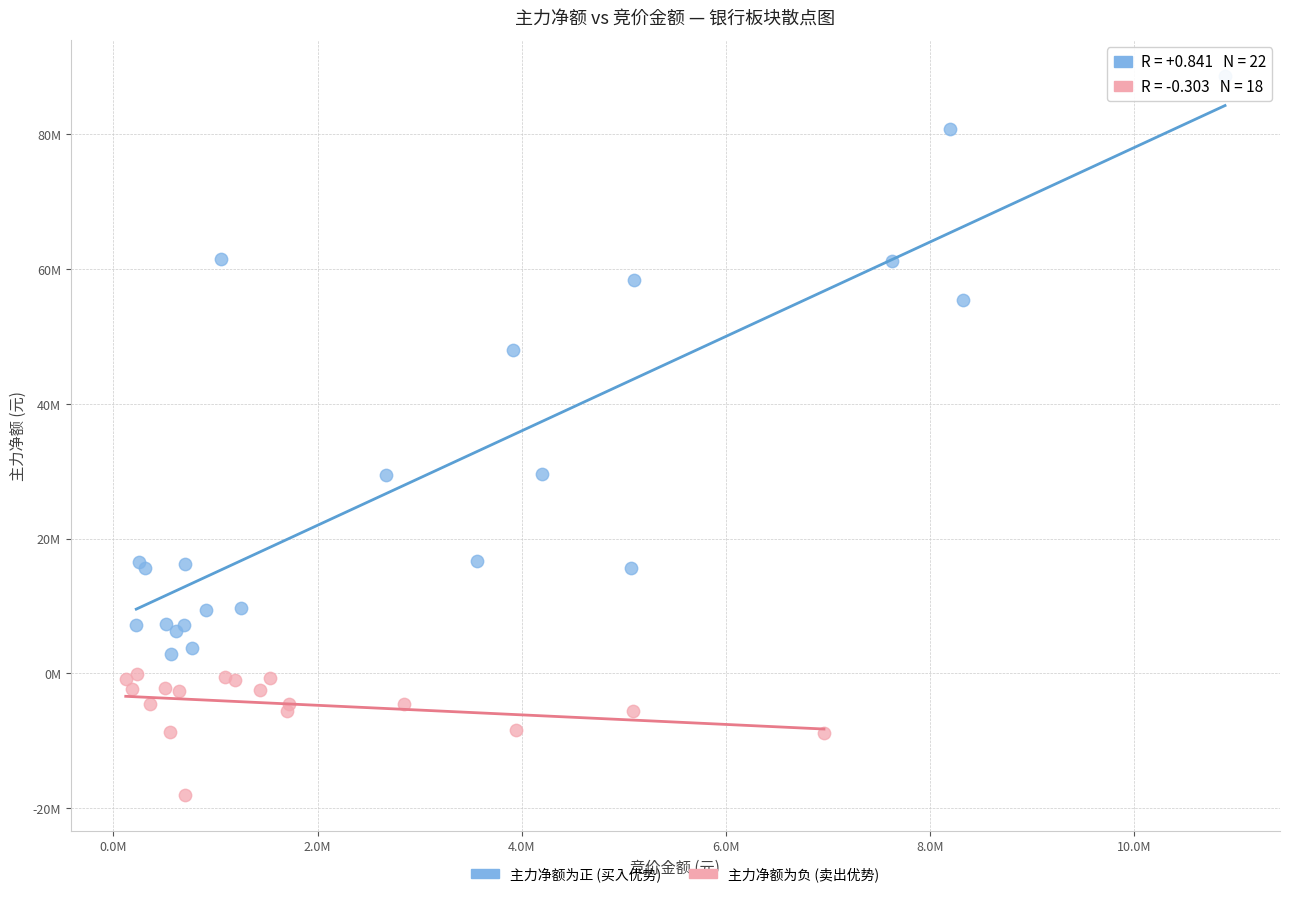

What are all the series names shown in the legend?

主力净额为正 (买入优势), 主力净额为负 (卖出优势)